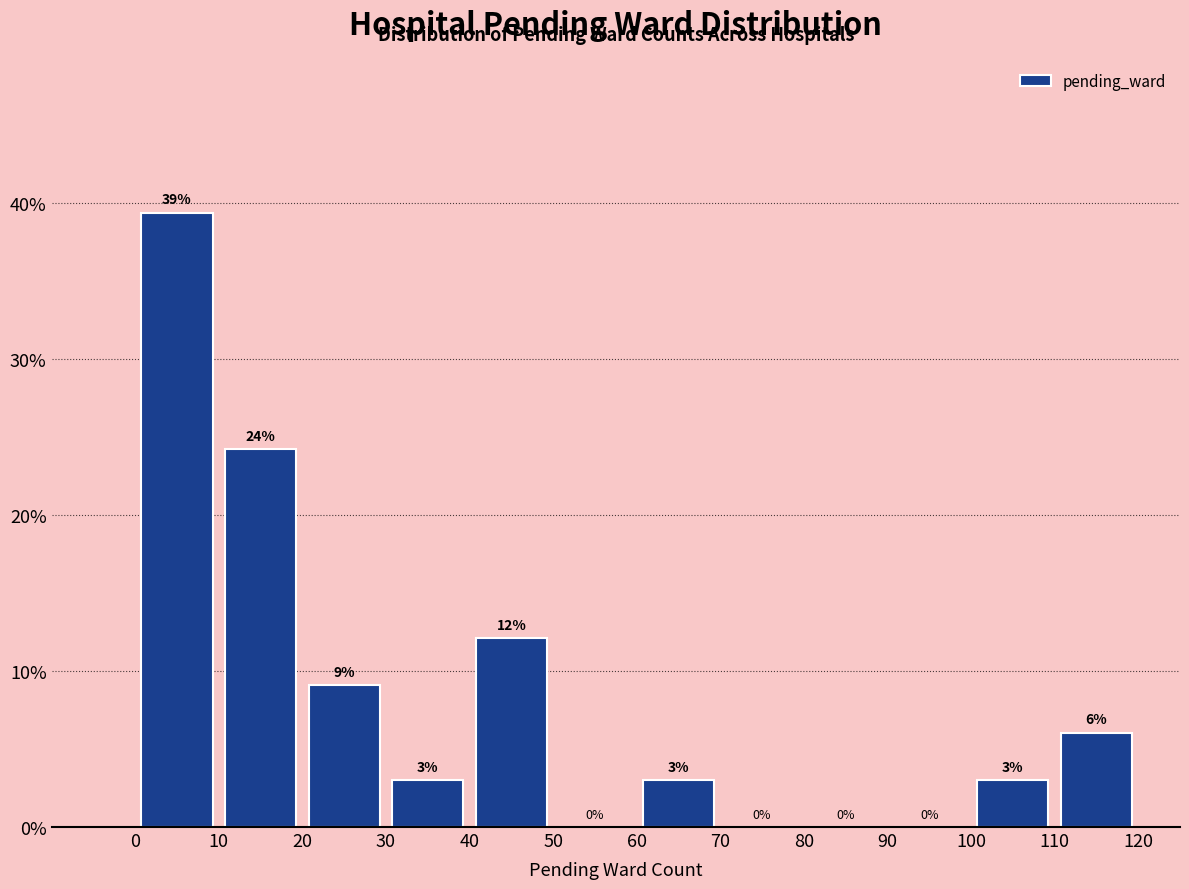

Which range on the x-axis has the tallest bar?

0 to 10